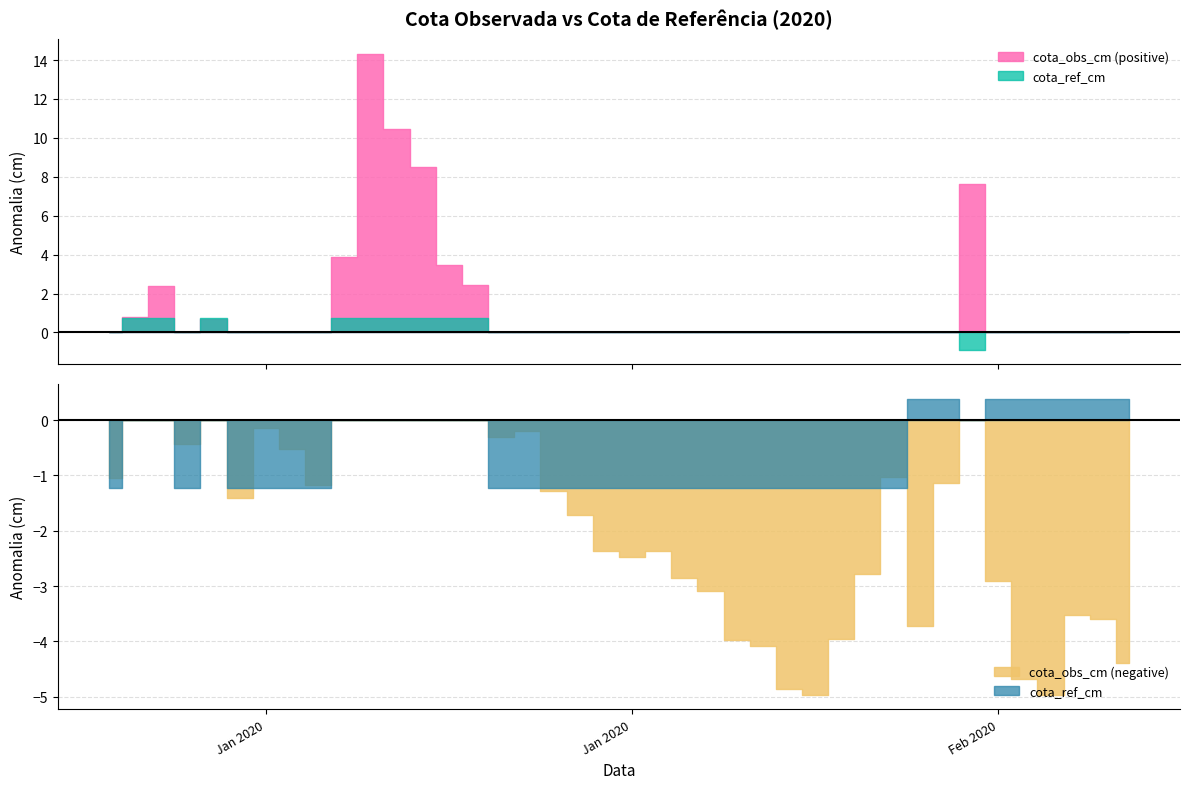

What is the difference between the maximum and second lowest values in the cota_ref_cm series?

1.6